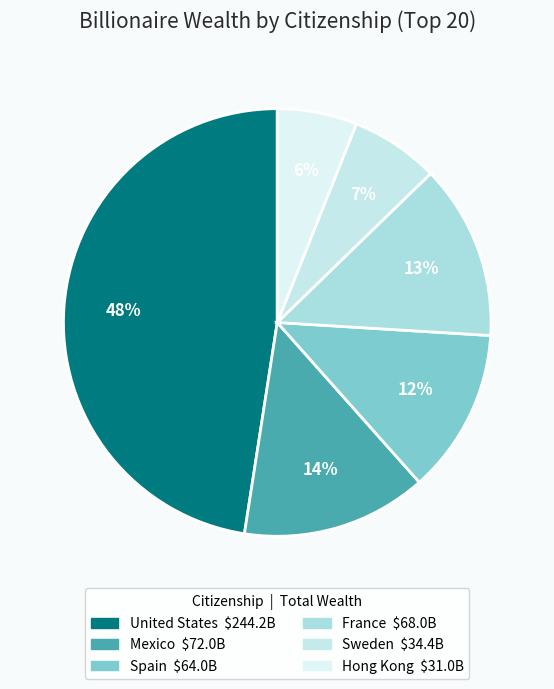

True or false: United States accounts for 48% of the total.

True